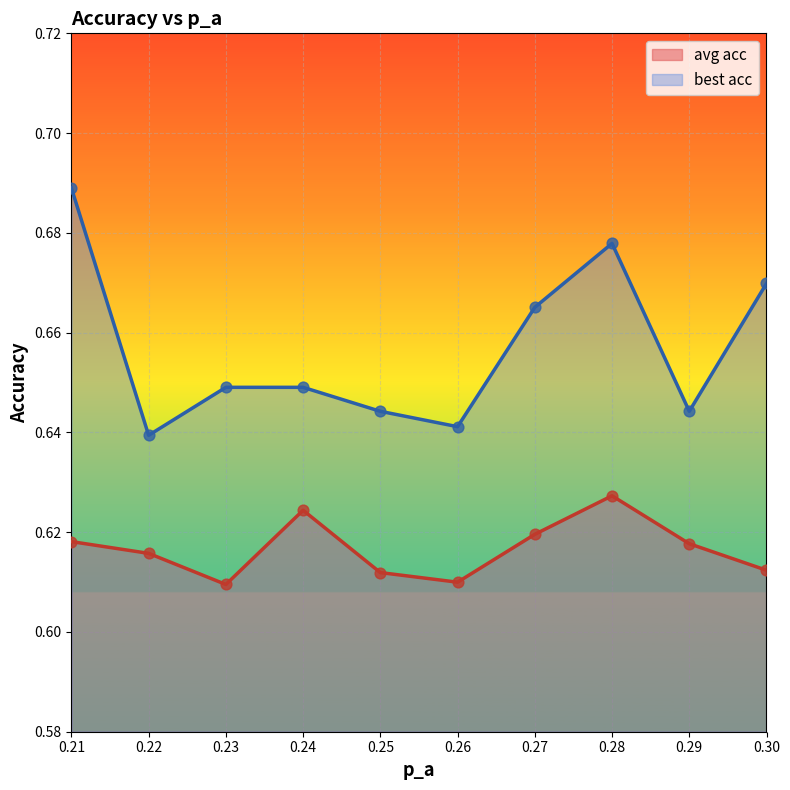

Is the value of avg acc at 0.29 greater than the value of best acc at 0.25?

No